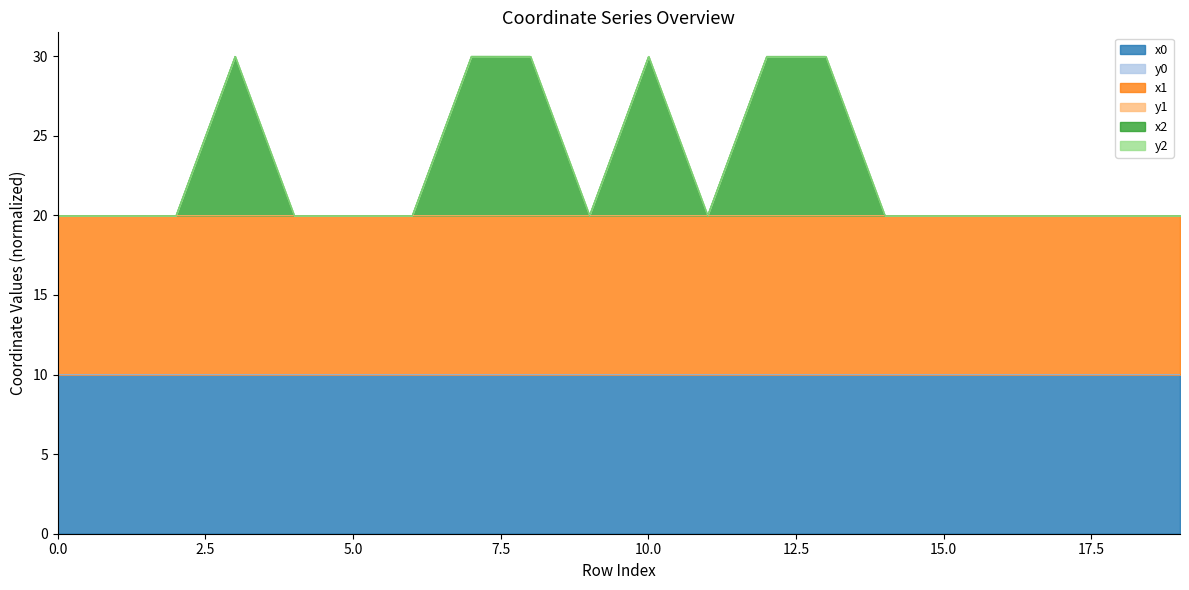

What is the sum of all x0 values?

200.0